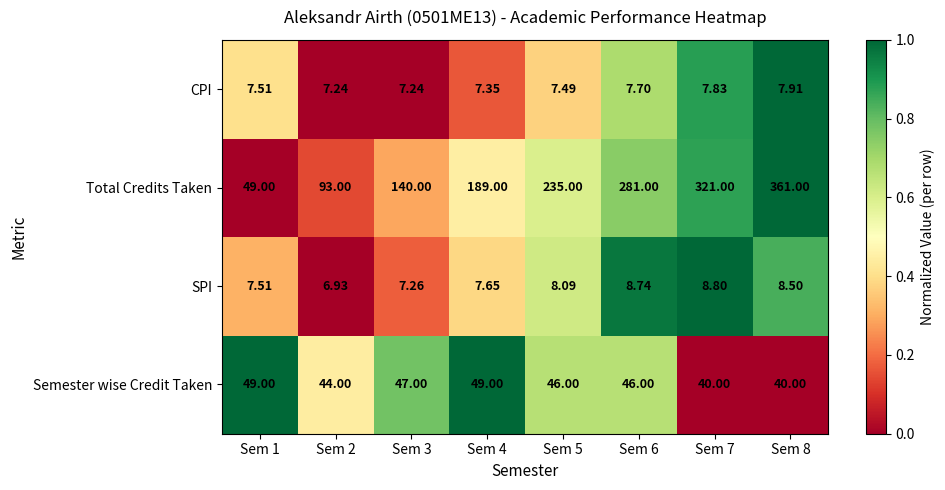

Which series has the largest range (max minus min)?

Total Credits Taken